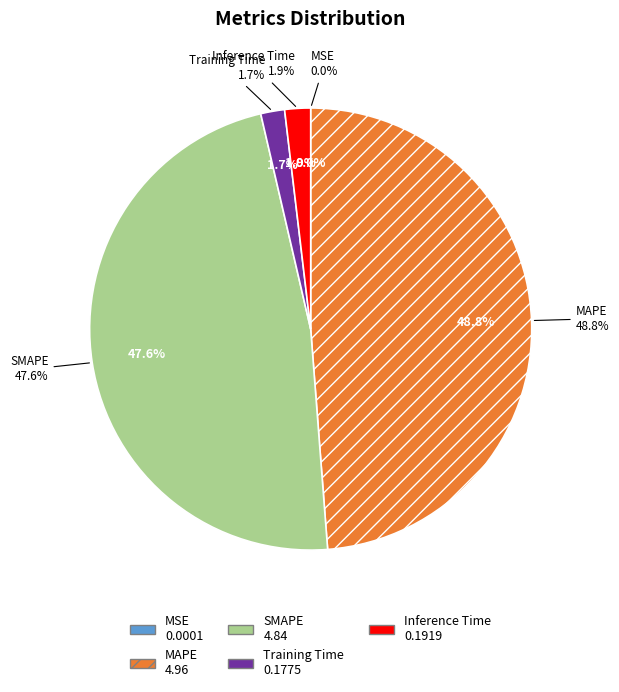

Rank the categories by value from lowest to highest.

MSE, Training Time, Inference Time, SMAPE, MAPE